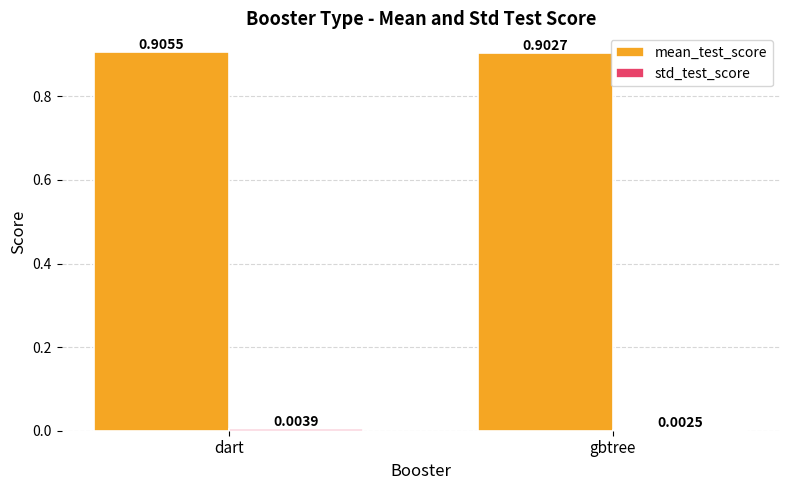

Between dart and gbtree, which series saw the biggest shift?

mean_test_score